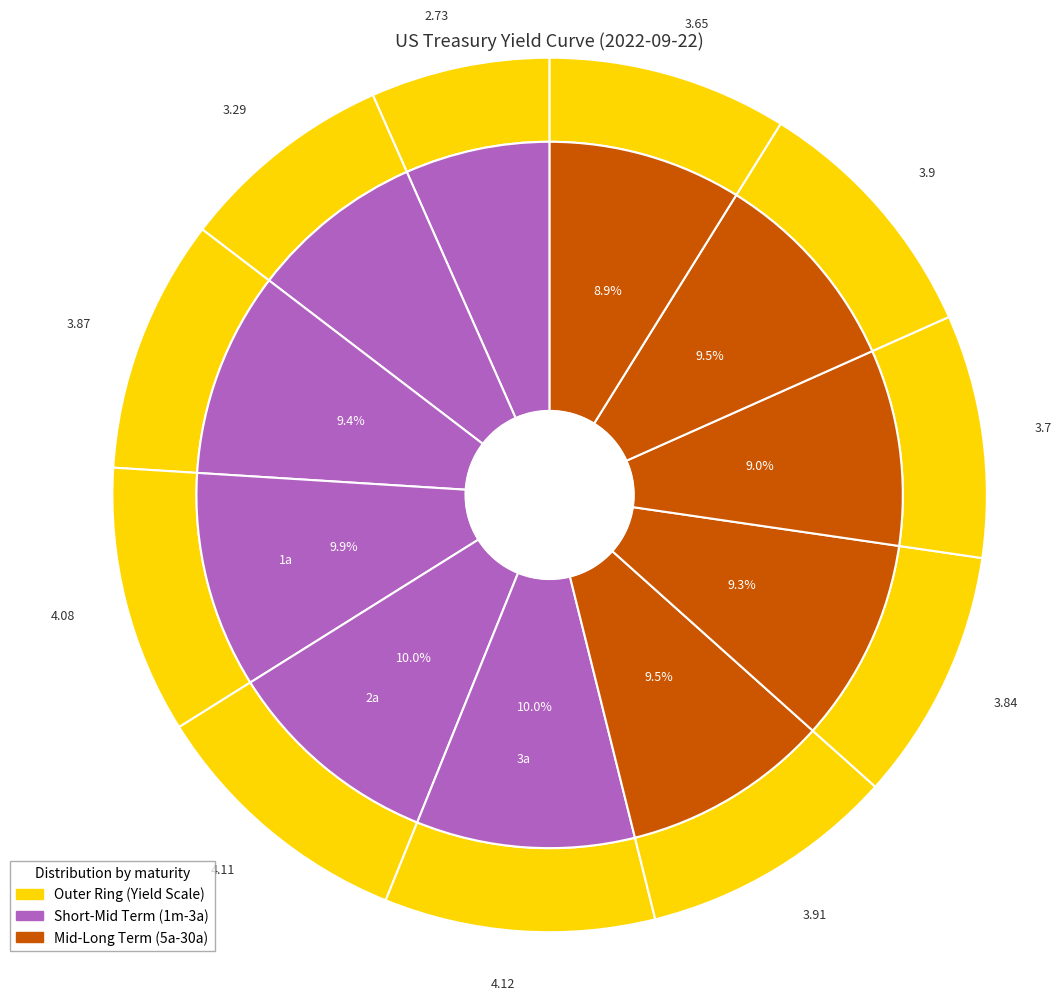

Rank the categories by value from highest to lowest.

3a, 2a, 1a, 5a, 20a, 6m, 7a, 10a, 30a, 3m, 1m